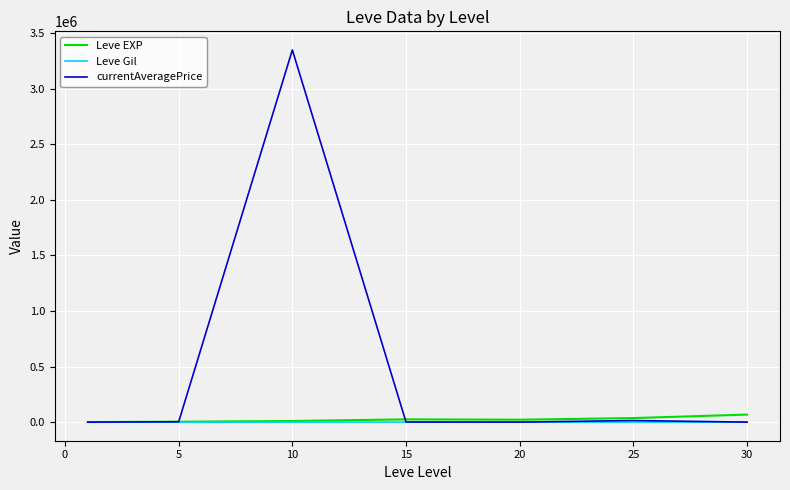

What is the greatest value displayed?

3350333.2